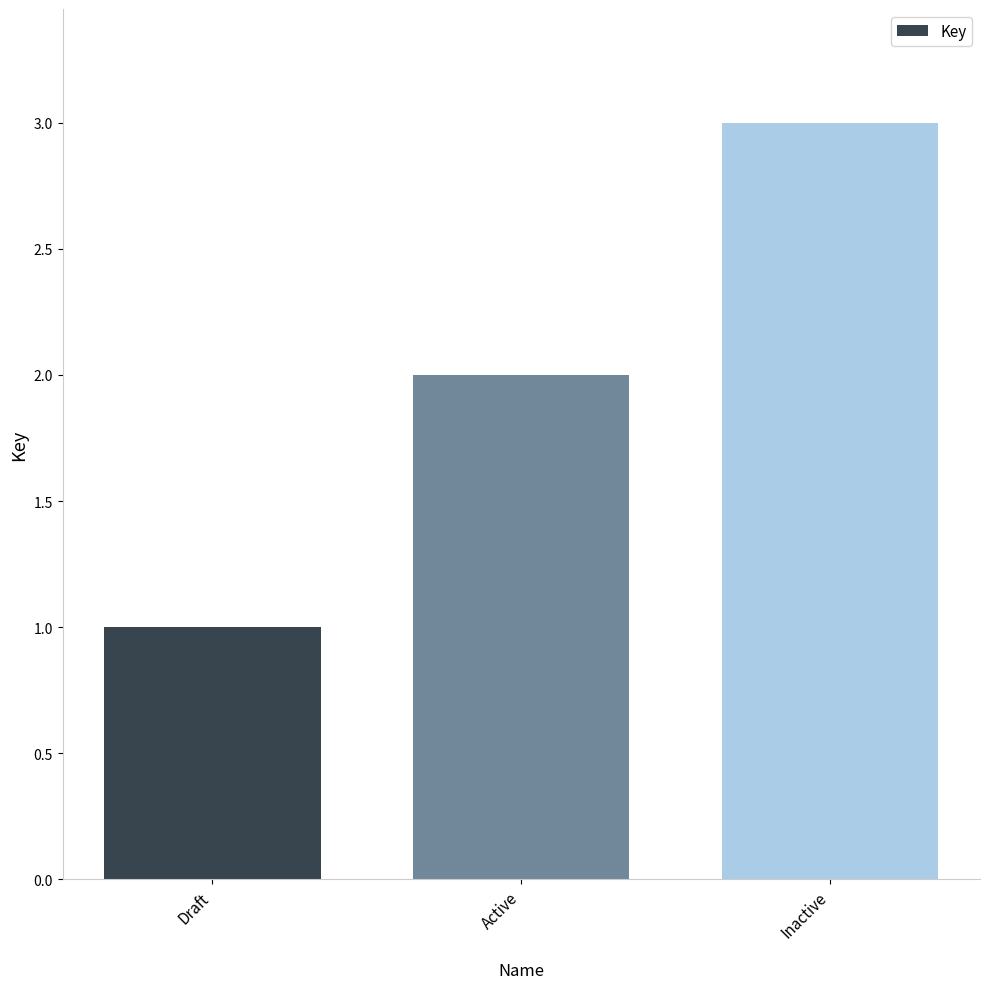

What is the change in value from Active to Inactive?

+1